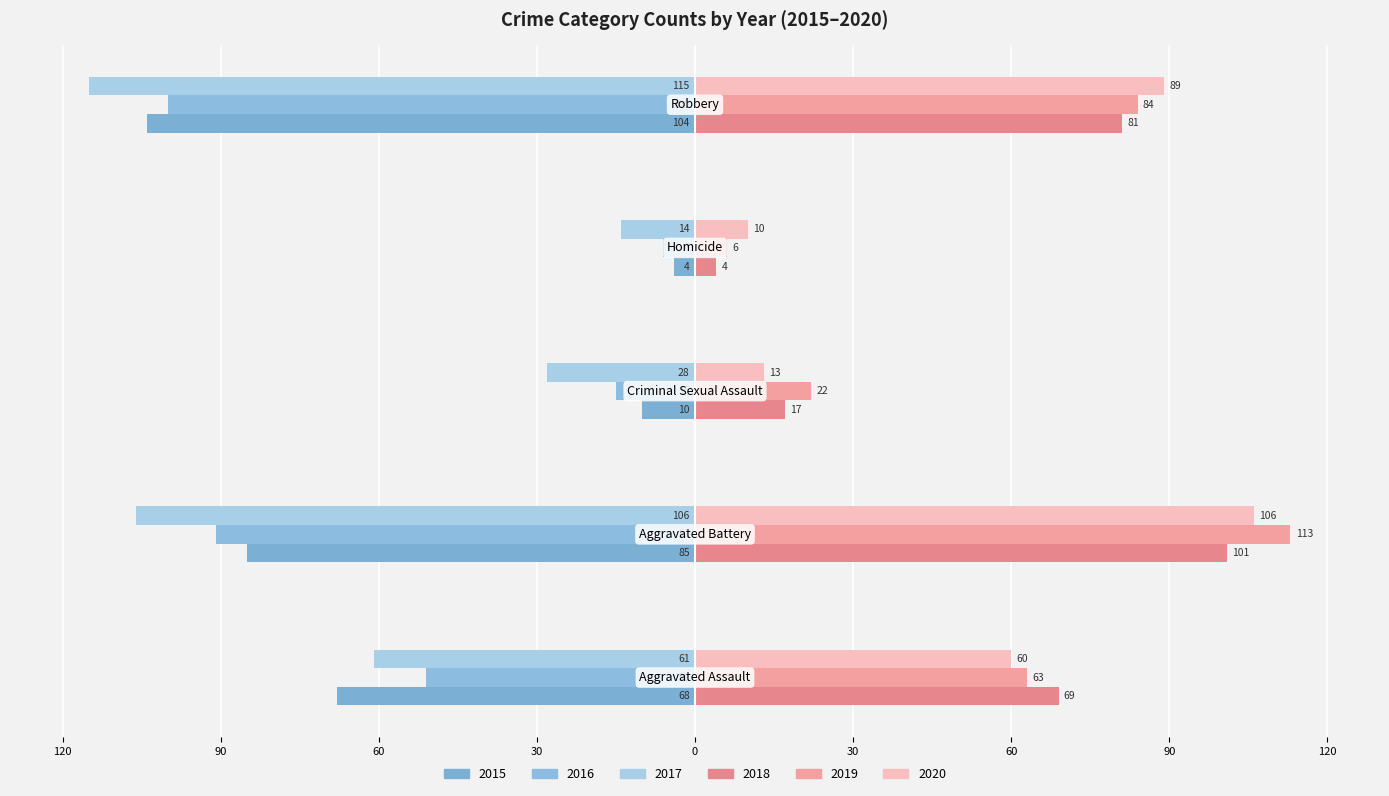

How many bars are there in each group?

6